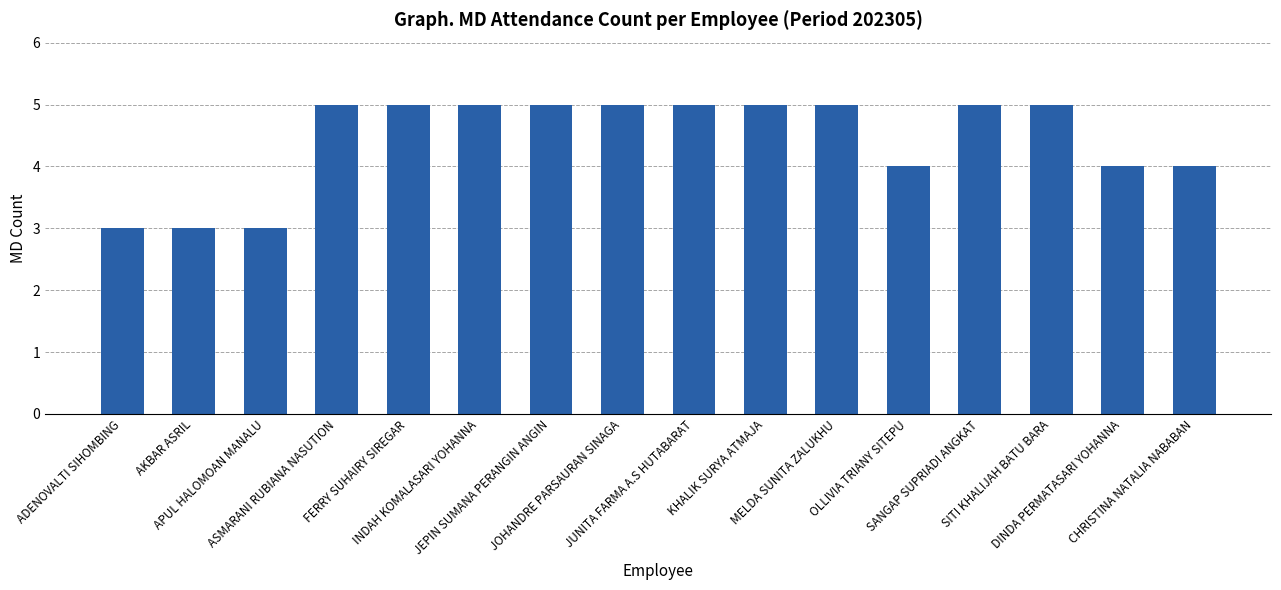

What is the sum of all values?

71